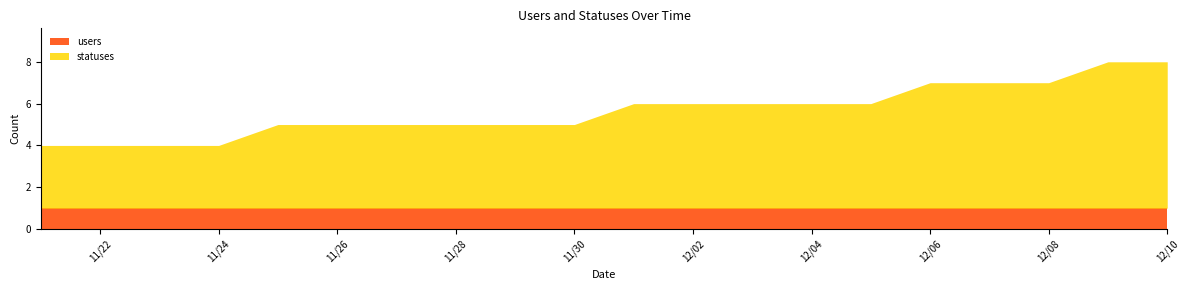

At how many categories does at least one series exceed 1?

20